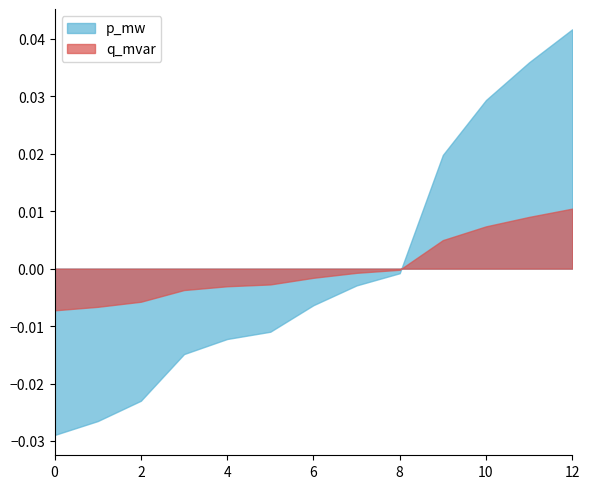

True or false: q_mvar and p_mw intersect in this chart.

True